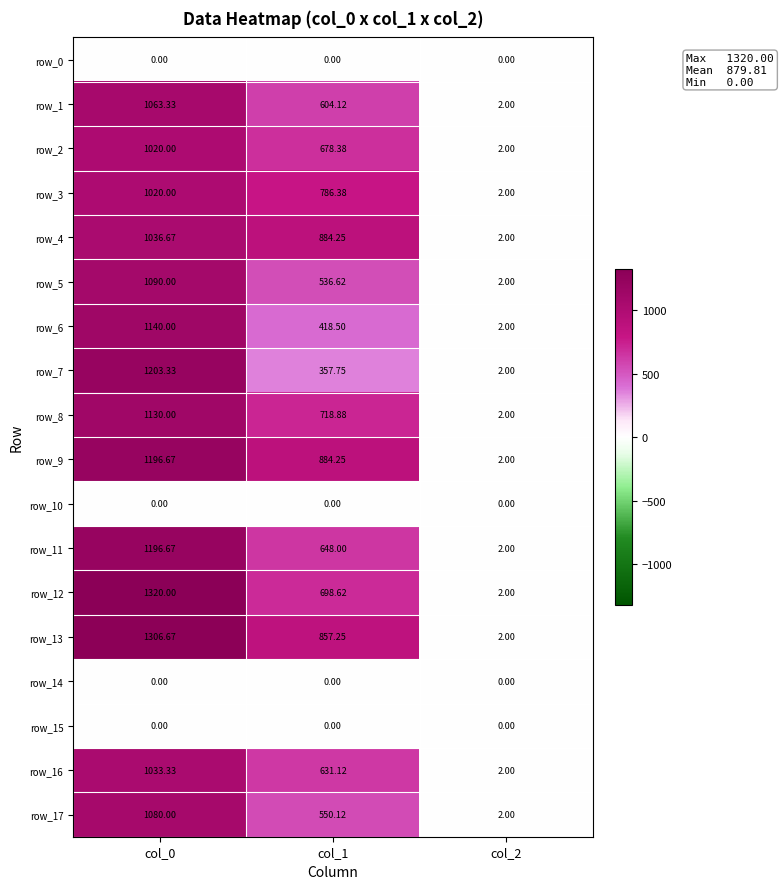

What is the total value across all series at col_2?

28.0